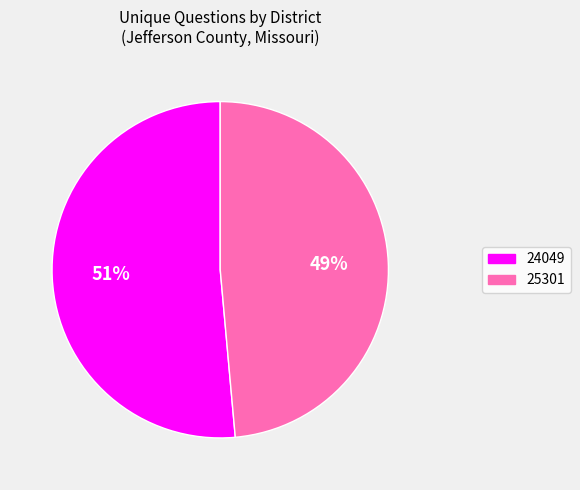

Combined, do 25301 and 24049 account for over 50%?

Yes